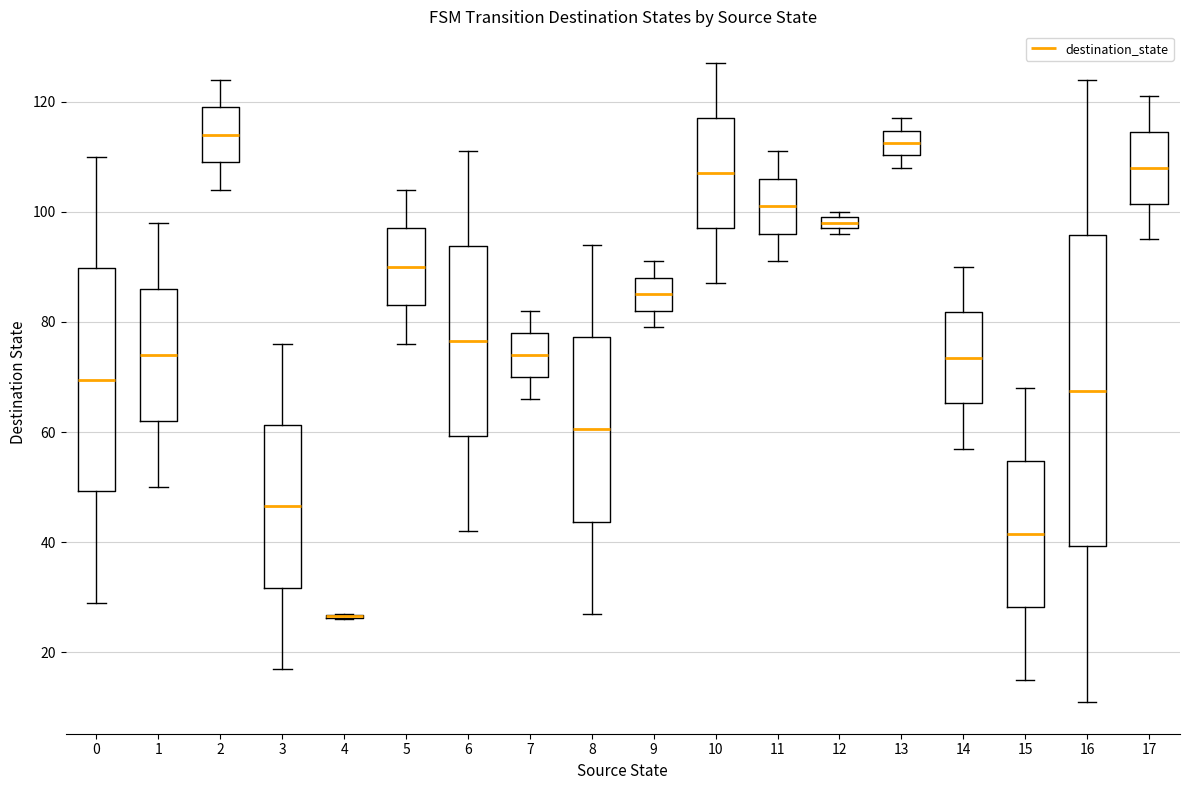

Where does the median line of the box at x = 13 sit on the y-axis? The values are not printed on the chart, so give them approximately, as read against the axis.

112